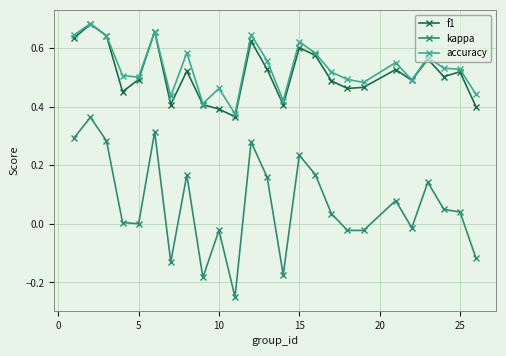

Which series has the largest range (max minus min)?

kappa